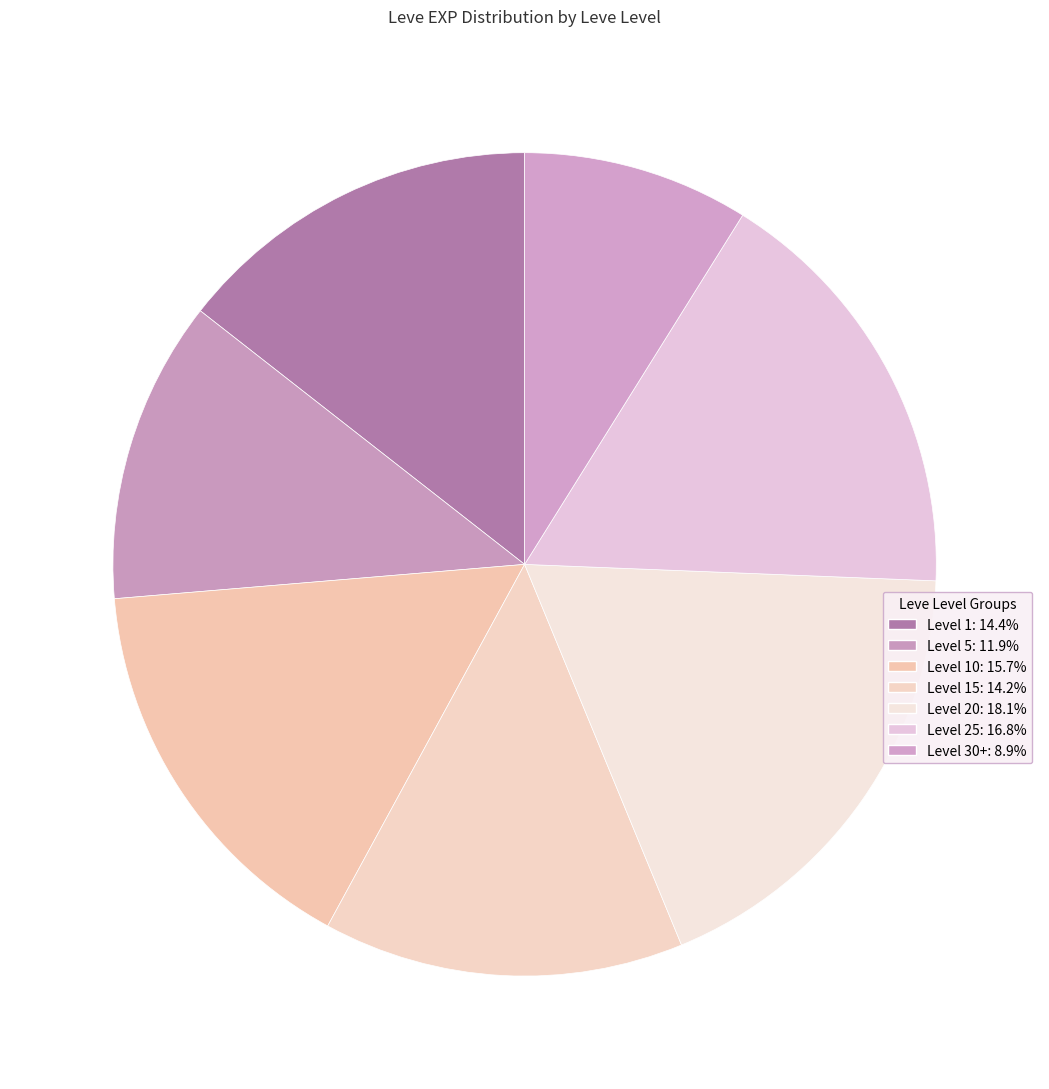

How many segments does this pie chart have?

7